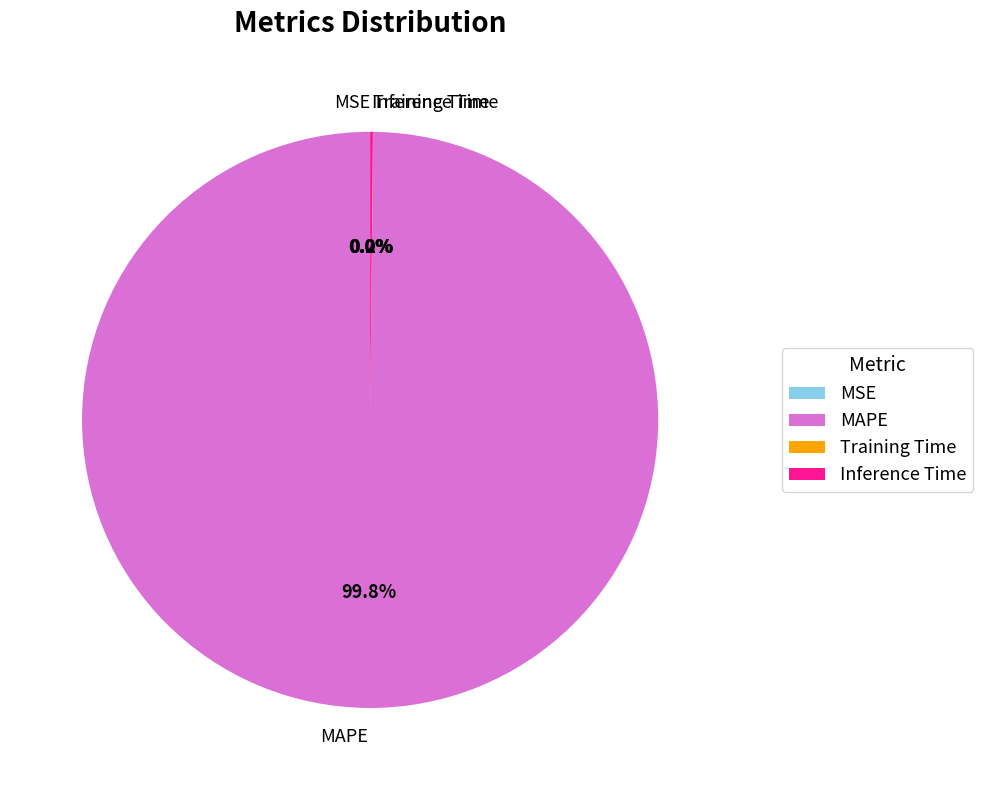

To the nearest percent, what portion does MAPE represent?

100%